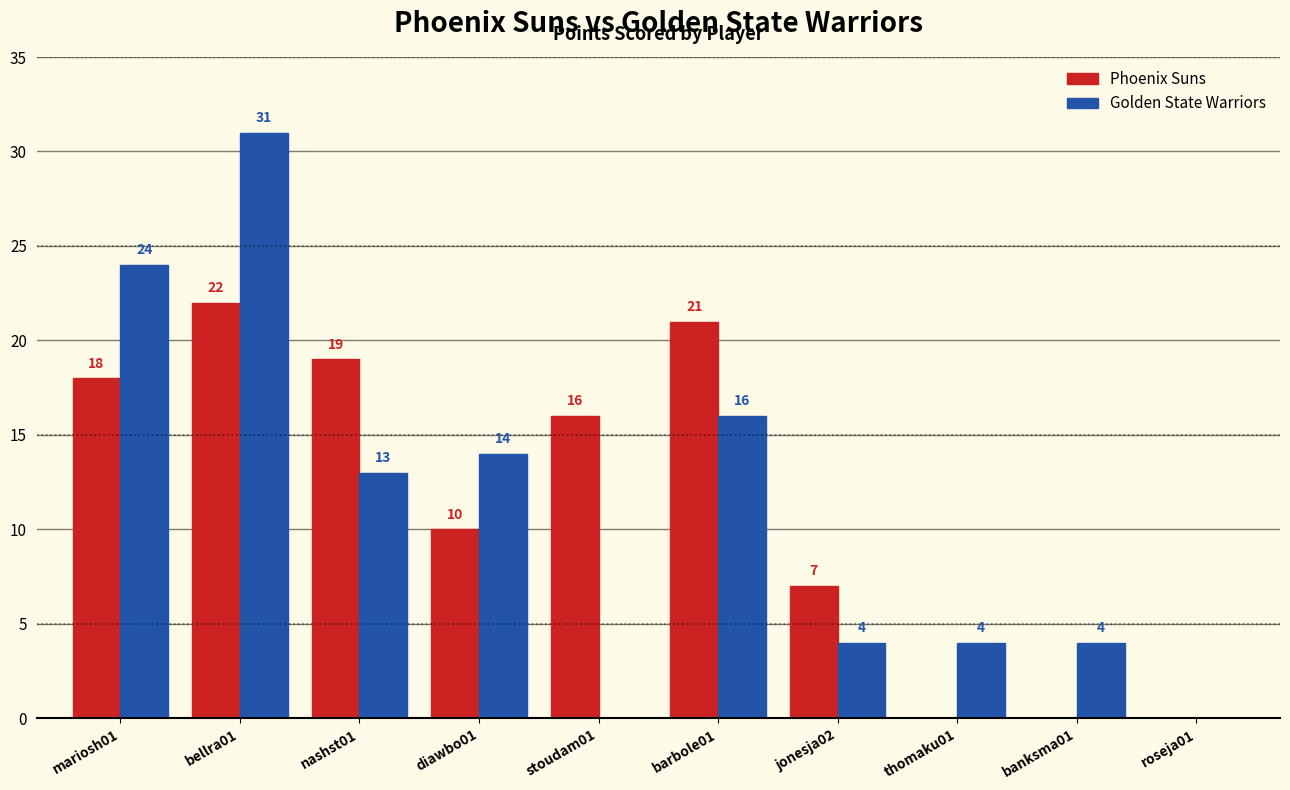

What is the greatest value displayed?

31